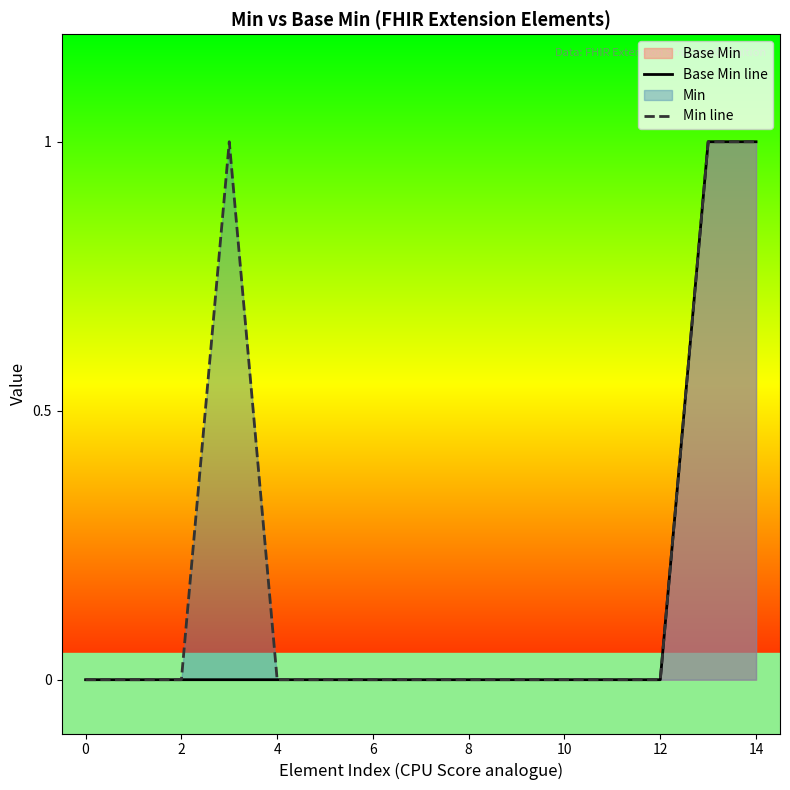

What is the difference between the maximum and second lowest values in the Min line series?

1